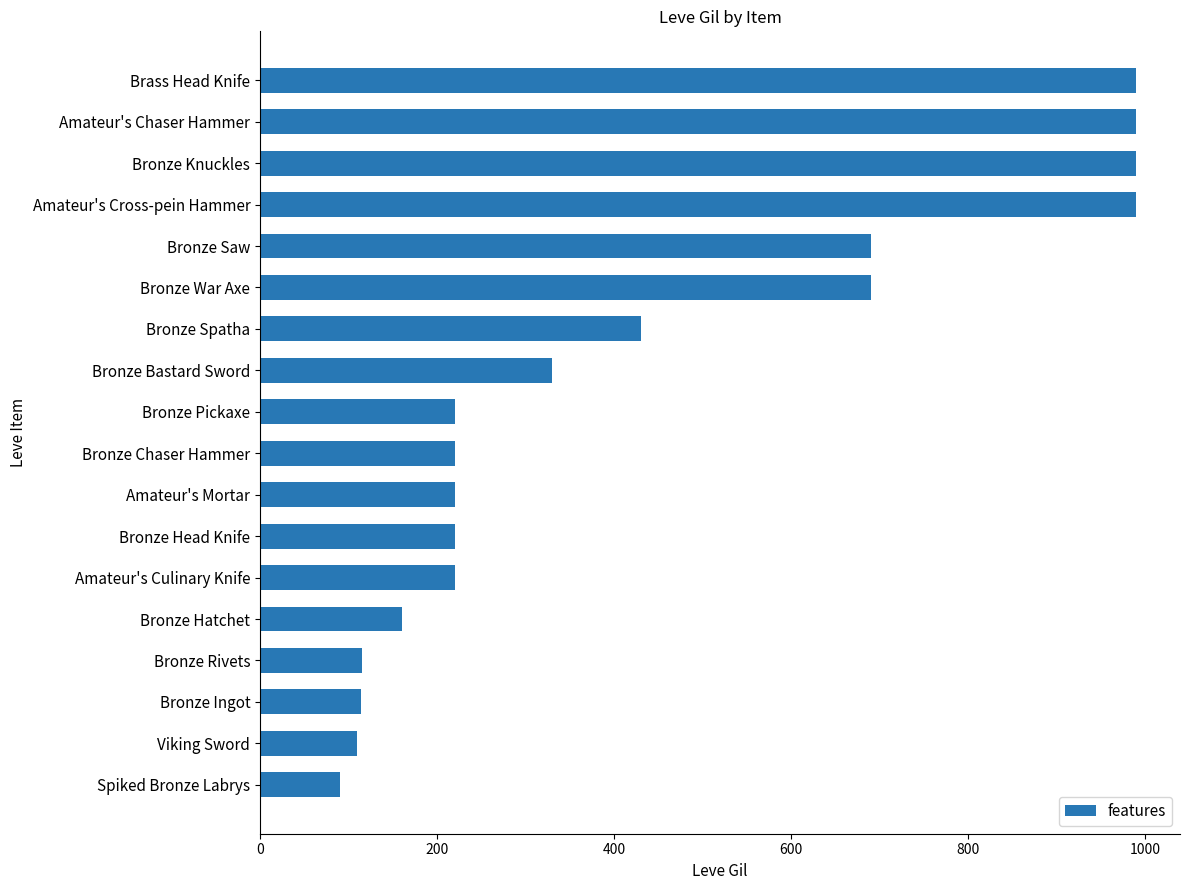

How many series are shown in this chart?

1